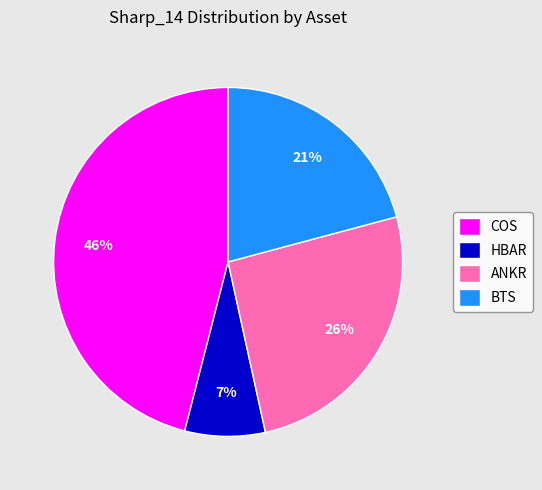

To the nearest percent, what portion does ANKR represent?

26%